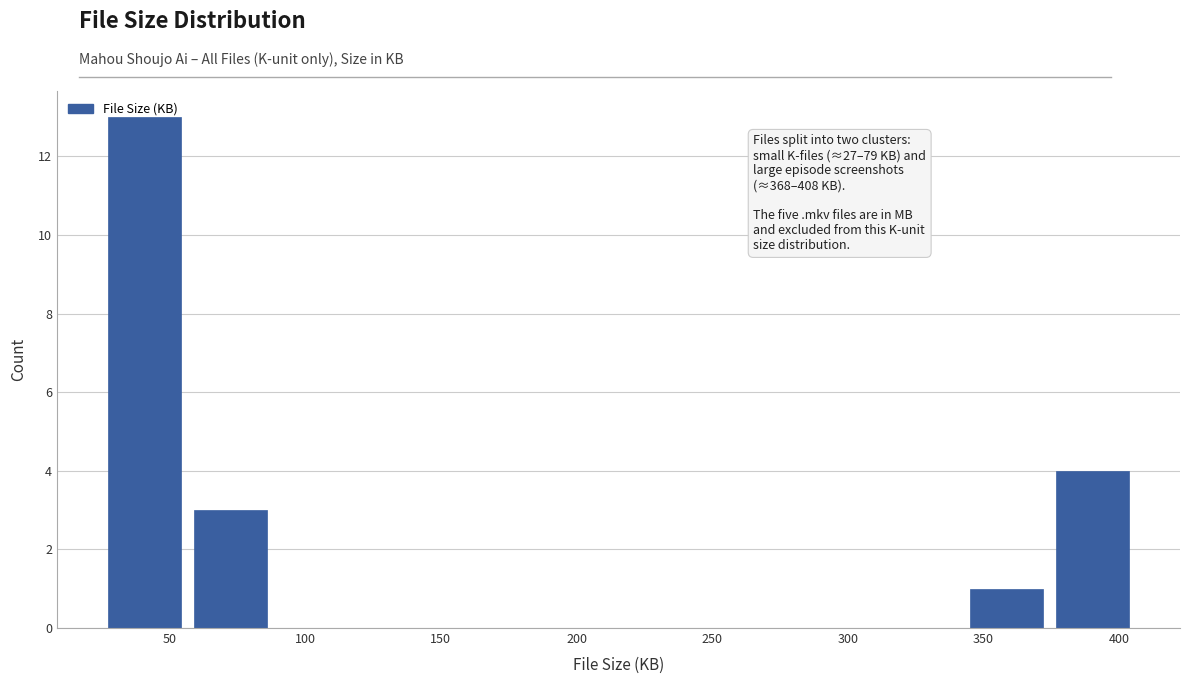

Over which range of the x-axis is the bar tallest?

25 to 60